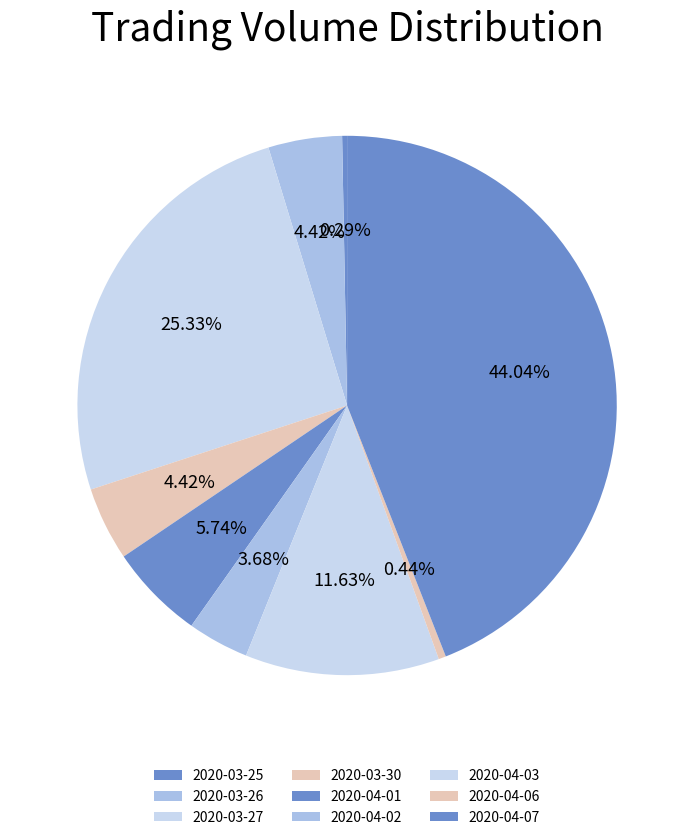

Which slice is the largest?

2020-04-07